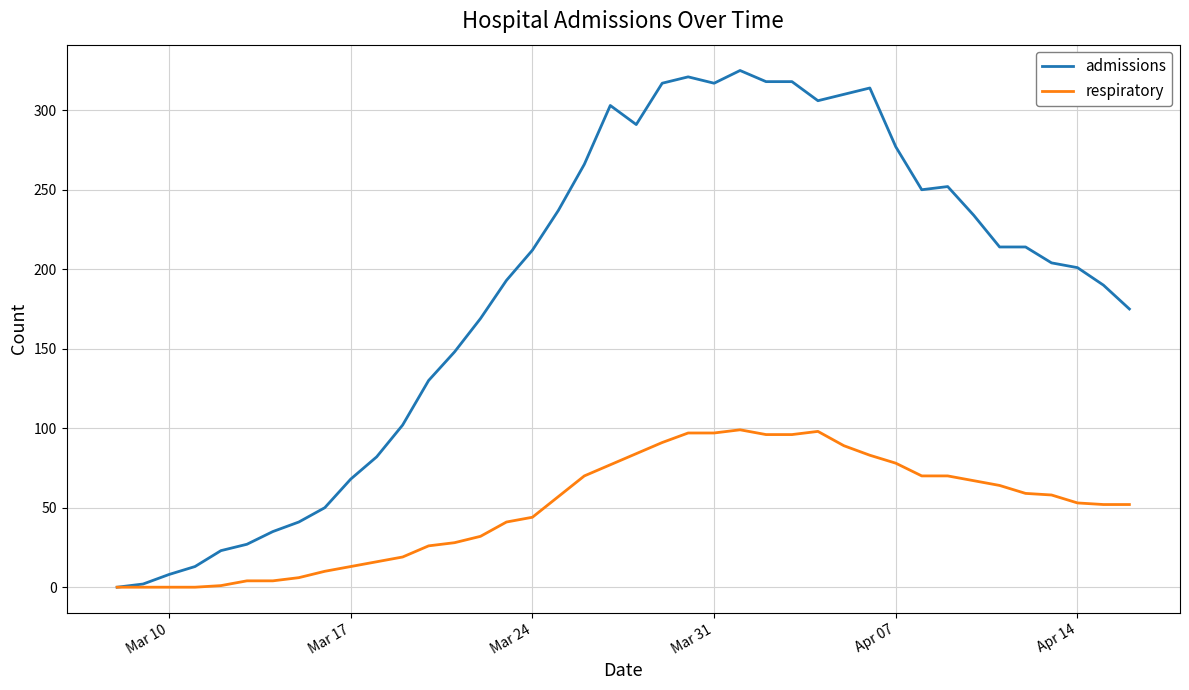

Which series has the largest range (max minus min)?

admissions